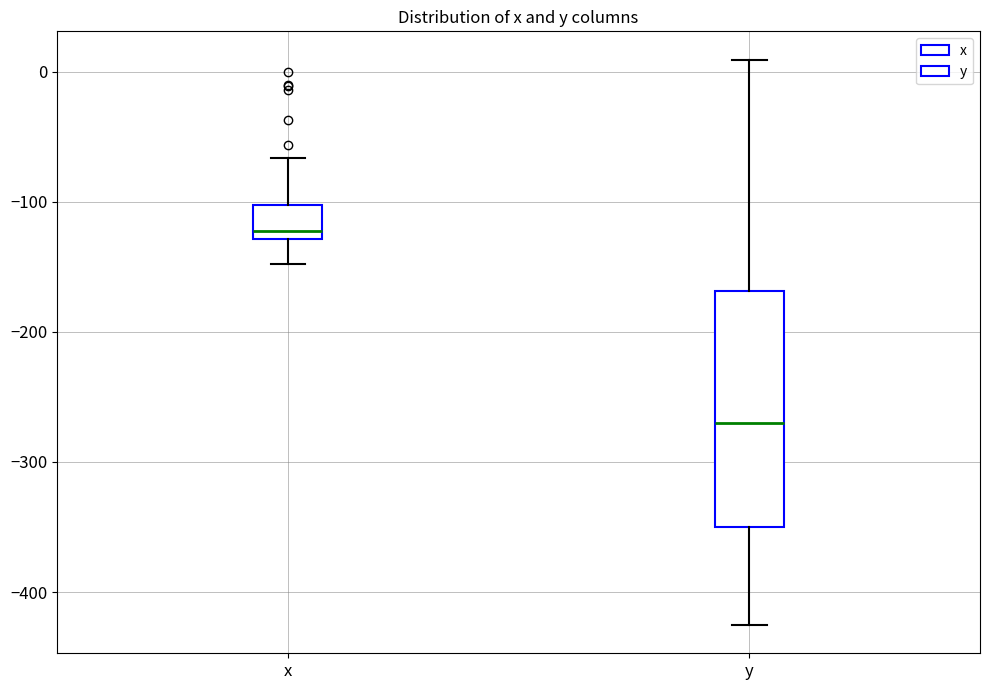

Comparing the boxes themselves (not the whiskers), which one is the tallest?

y